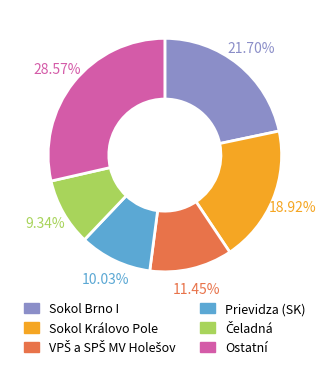

Is there any slice that represents more than half of the pie?

No